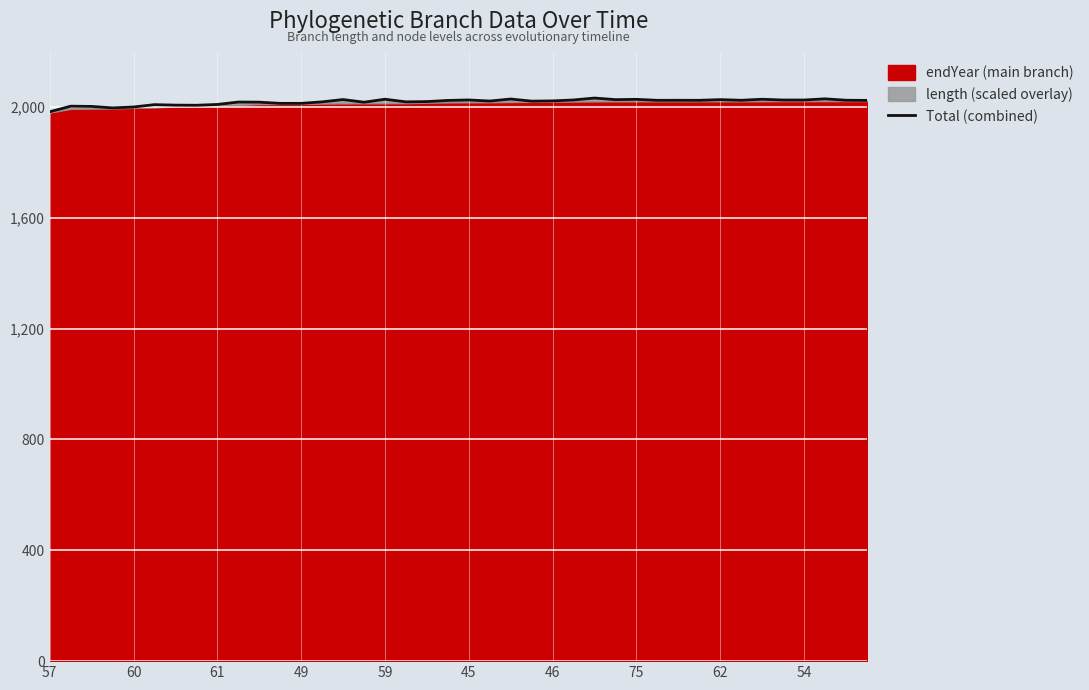

What is the average value?

2018.5